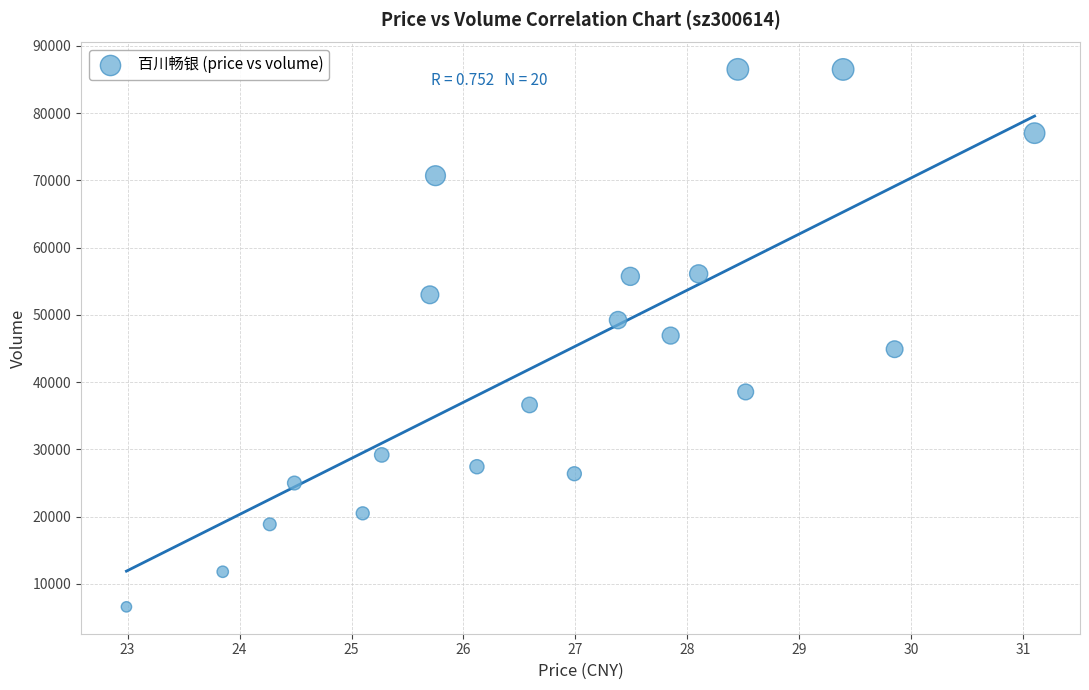

What is the range of Y values (max minus min)?

79931